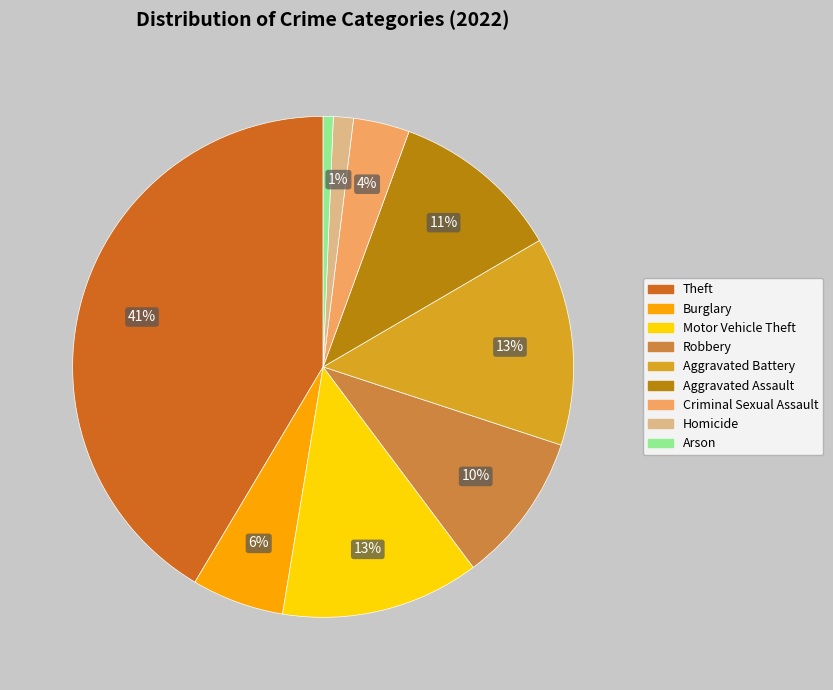

What is the largest slice in the pie chart?

Theft